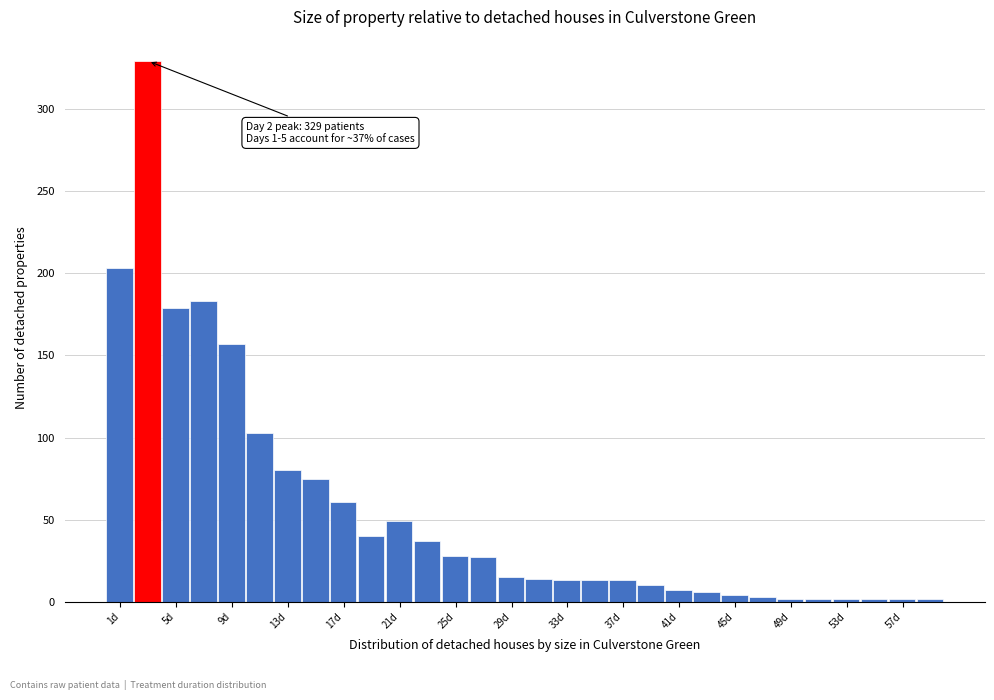

Which range on the x-axis has the tallest bar?

2.5 to 4.5